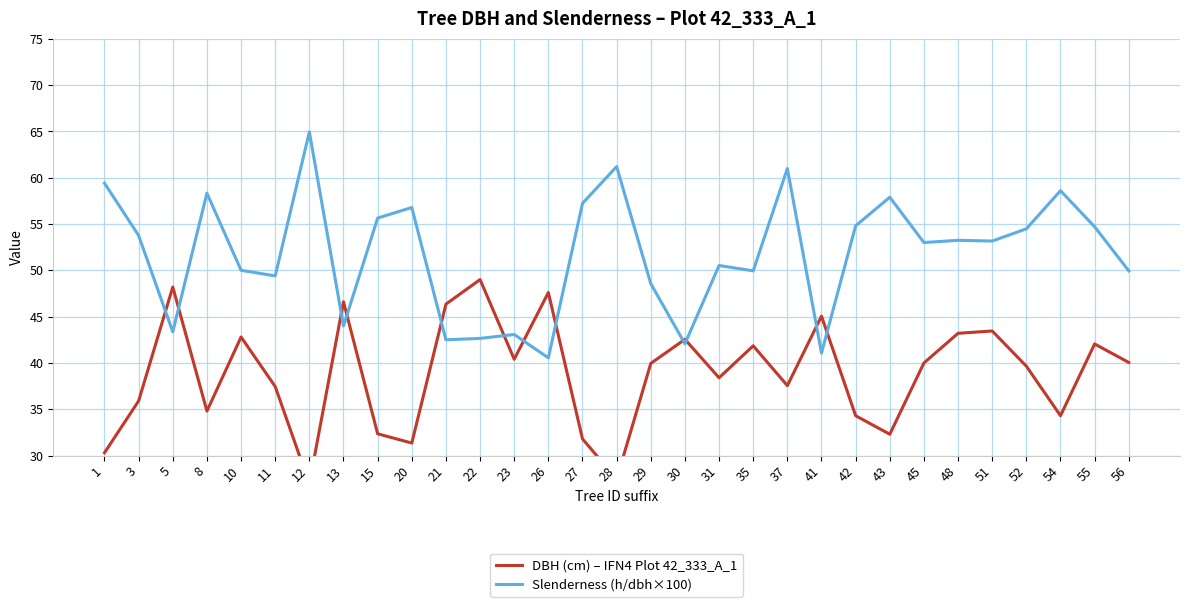

What are all the series names shown in the legend?

DBH (cm) – IFN4 Plot 42_333_A_1, Slenderness (h/dbh×100)